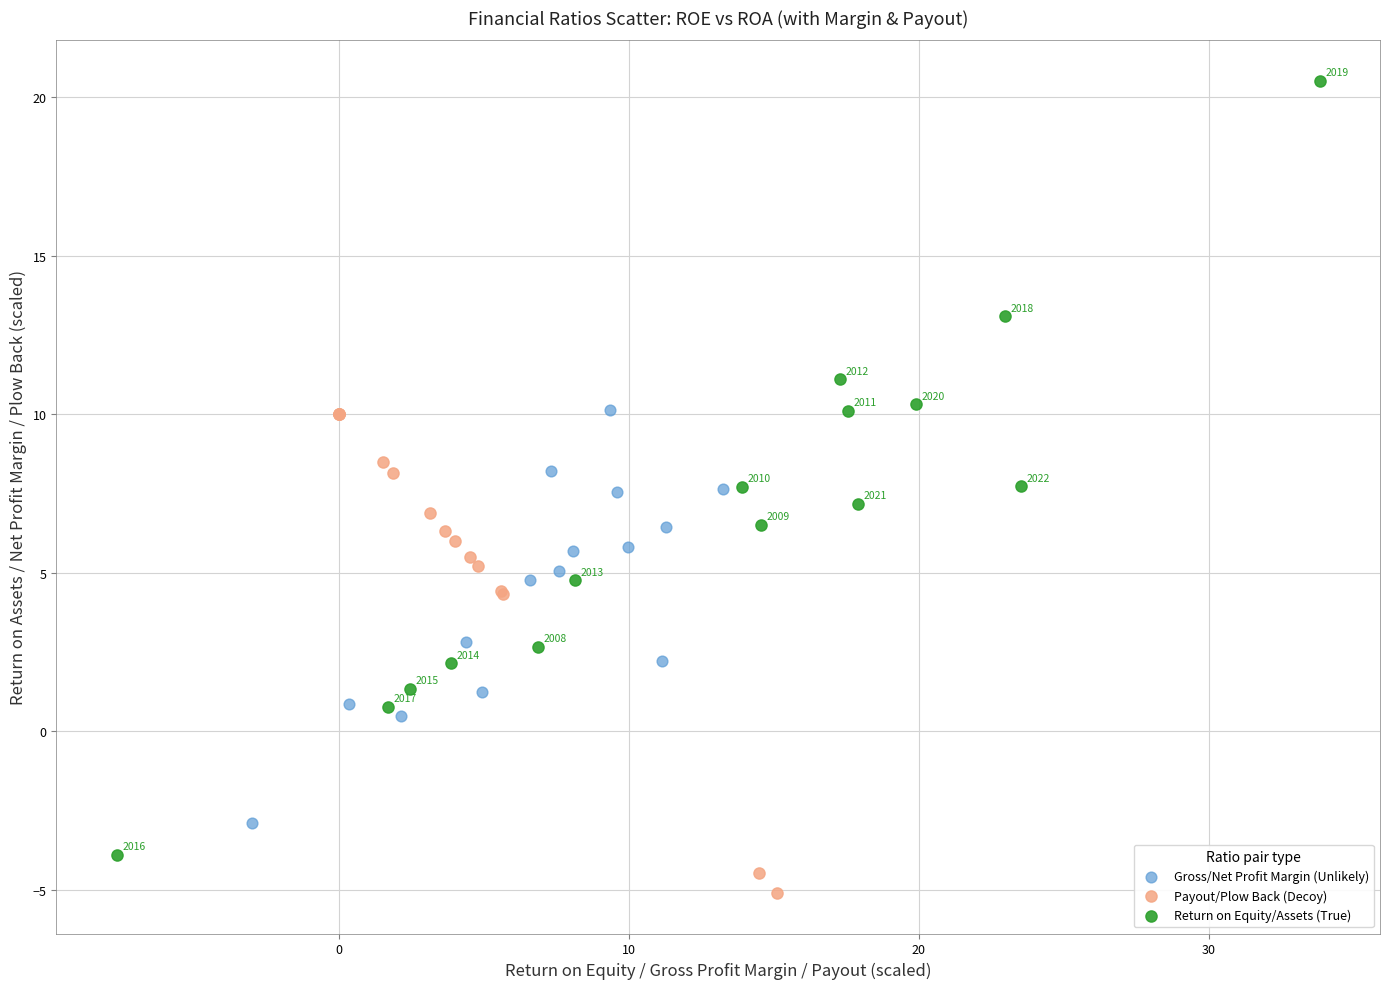

Which series reaches the minimum Y coordinate?

Payout/Plow Back (Decoy)